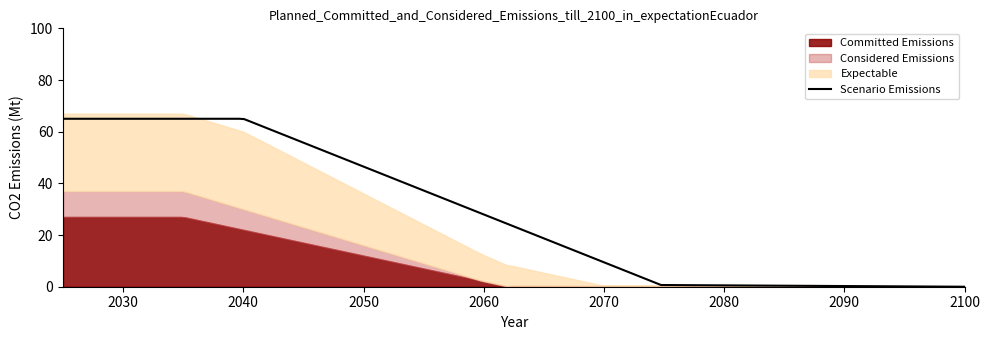

True or false: Committed Emissions and Considered Emissions cross at least once.

True